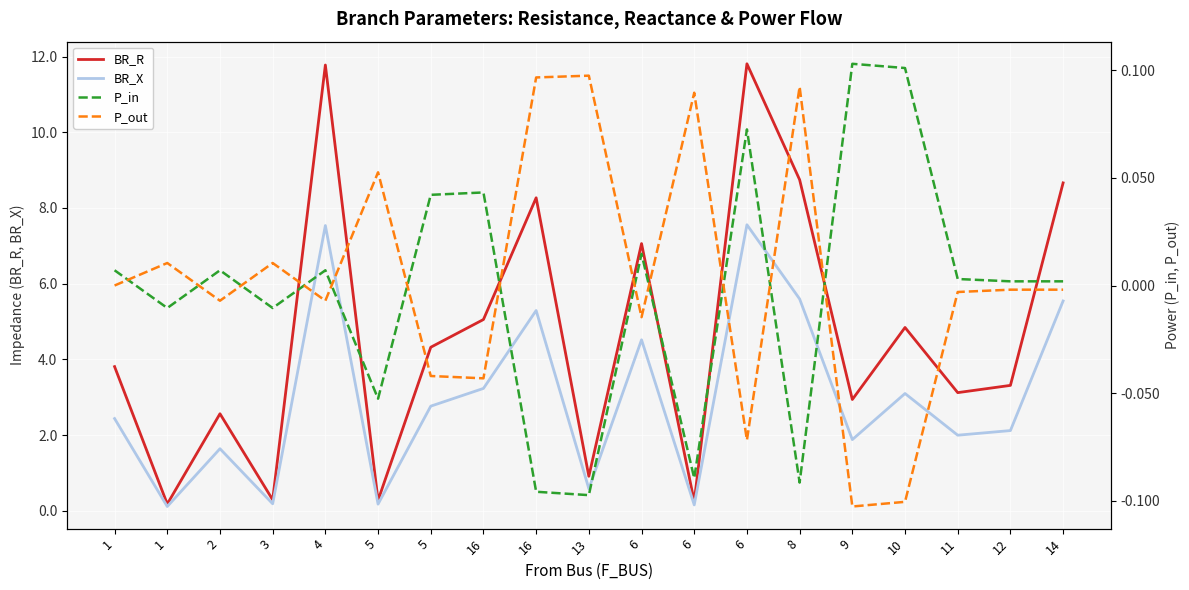

Does the chart display data point markers on the line(s)?

No